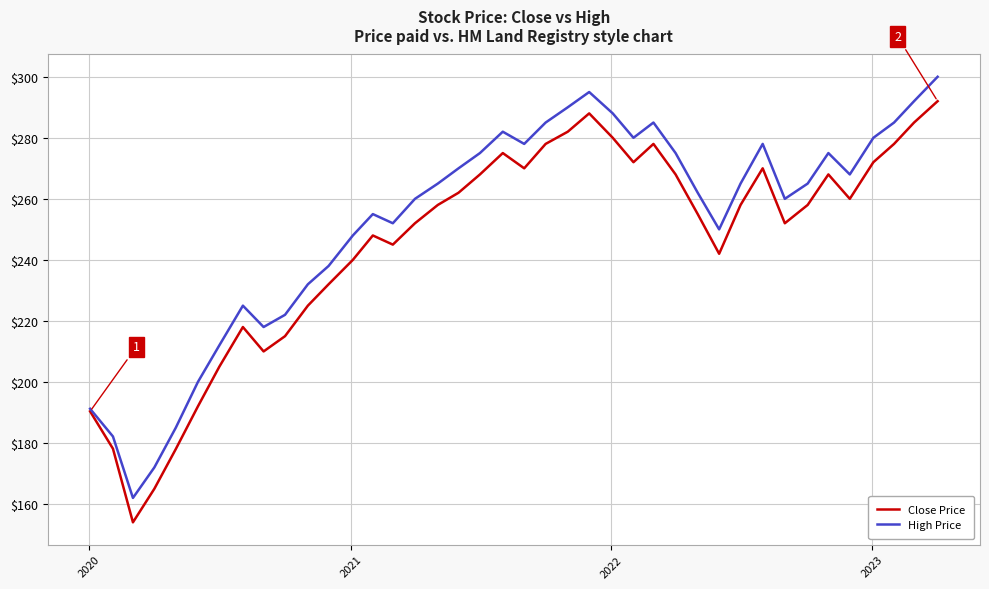

Rank the series by their maximum value, from highest to lowest.

High Price, Close Price